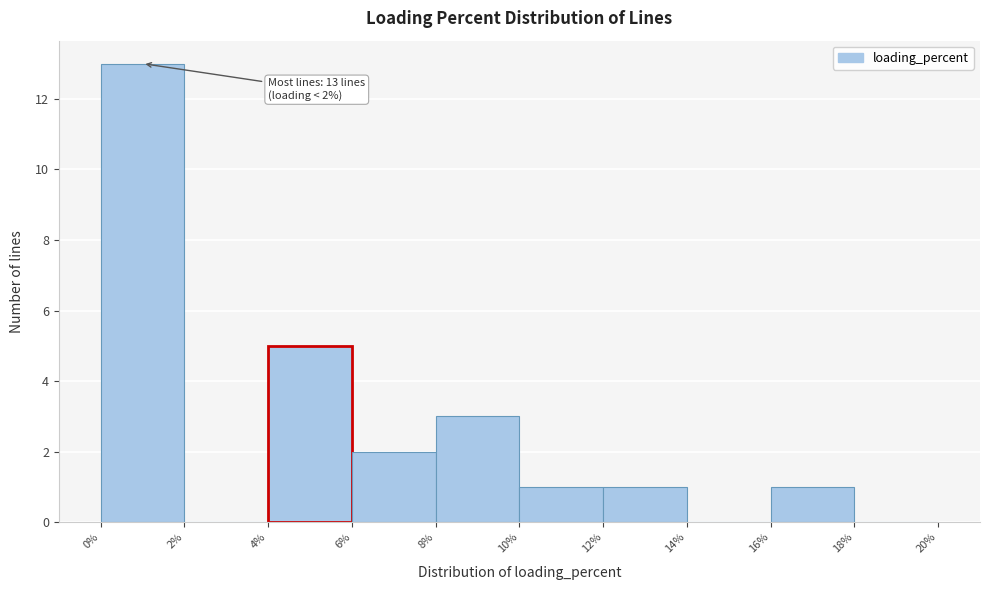

Which range on the x-axis has the tallest bar?

0% to 2%